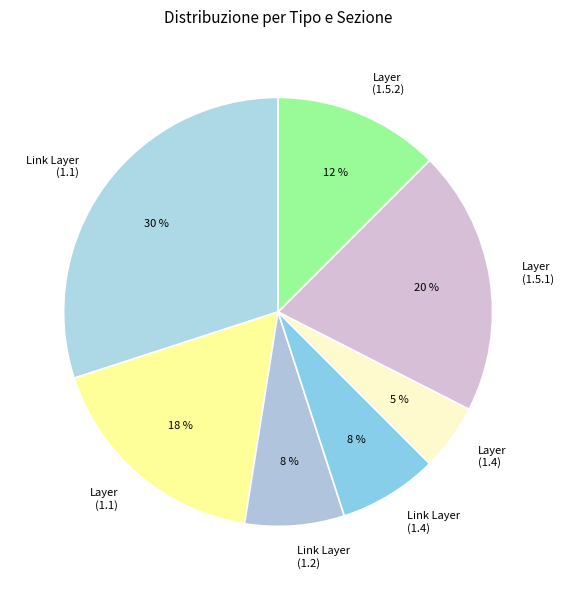

Is there any slice that represents more than half of the pie?

No